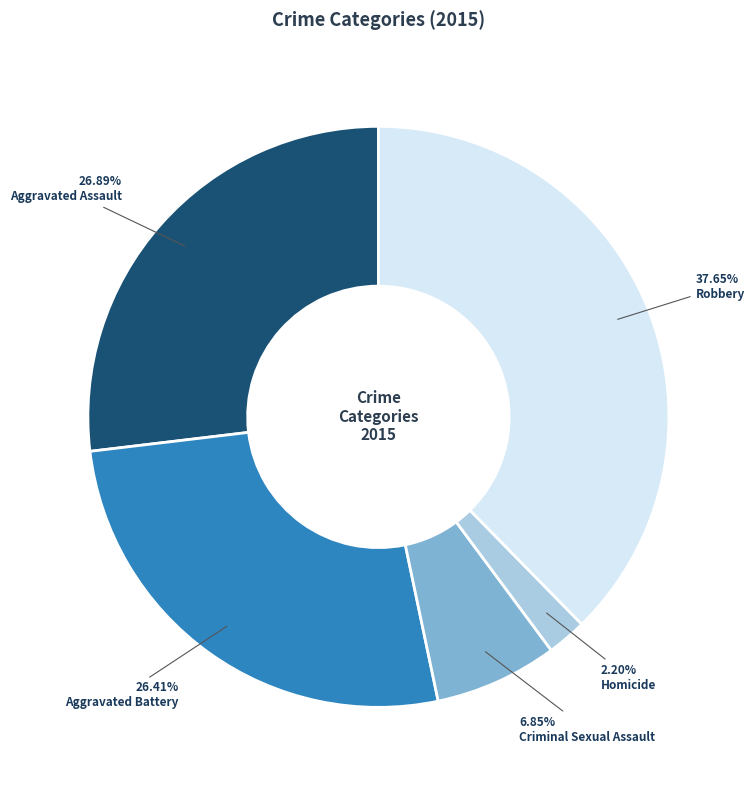

To the nearest percent, what is the average slice percentage?

20%